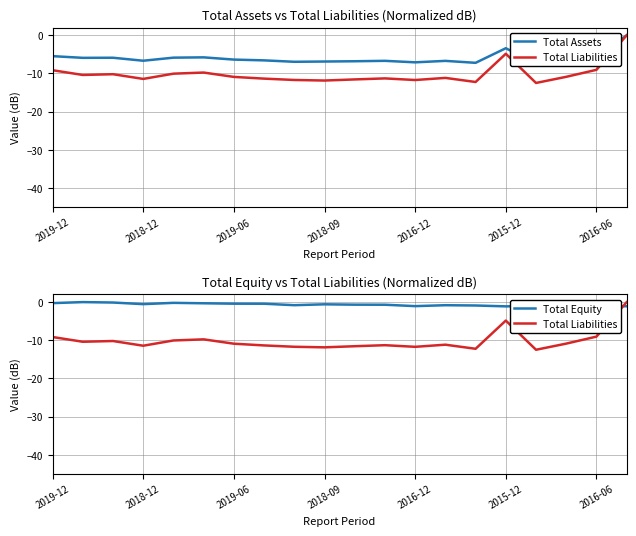

Does the chart display data point markers on the line(s)?

No